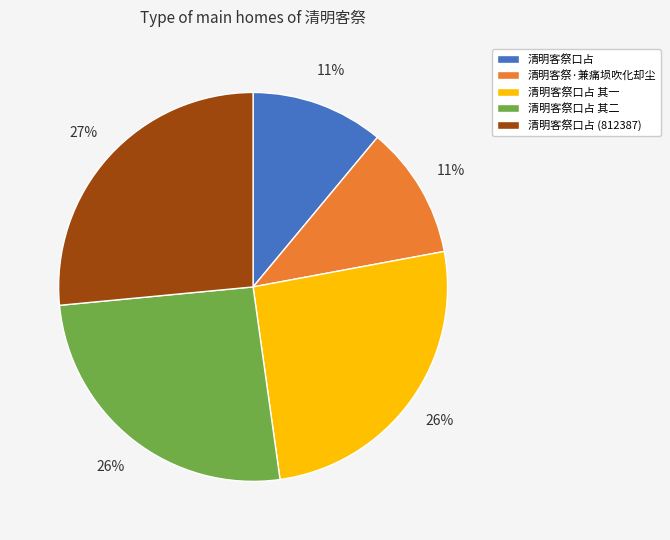

Is the sum of 清明客祭口占 其二 and 清明客祭·兼痛埙吹化却尘 greater than half?

No